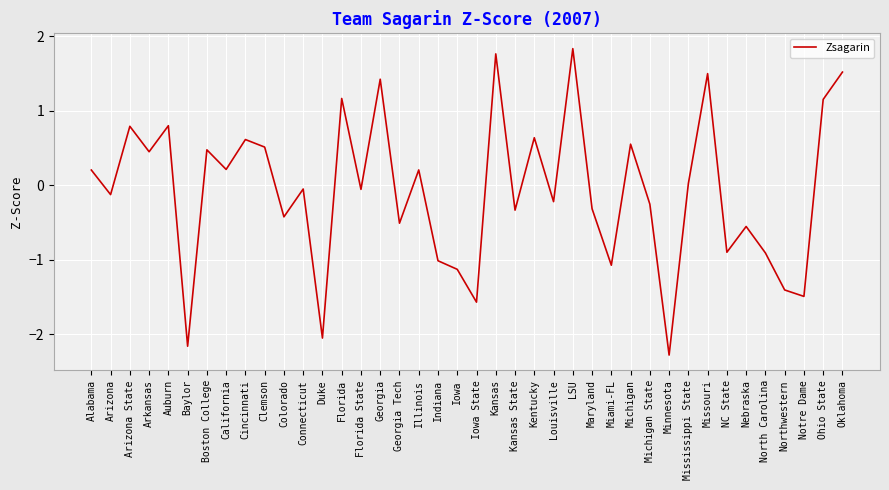

Between North Carolina and Miami-FL, which is larger?

North Carolina